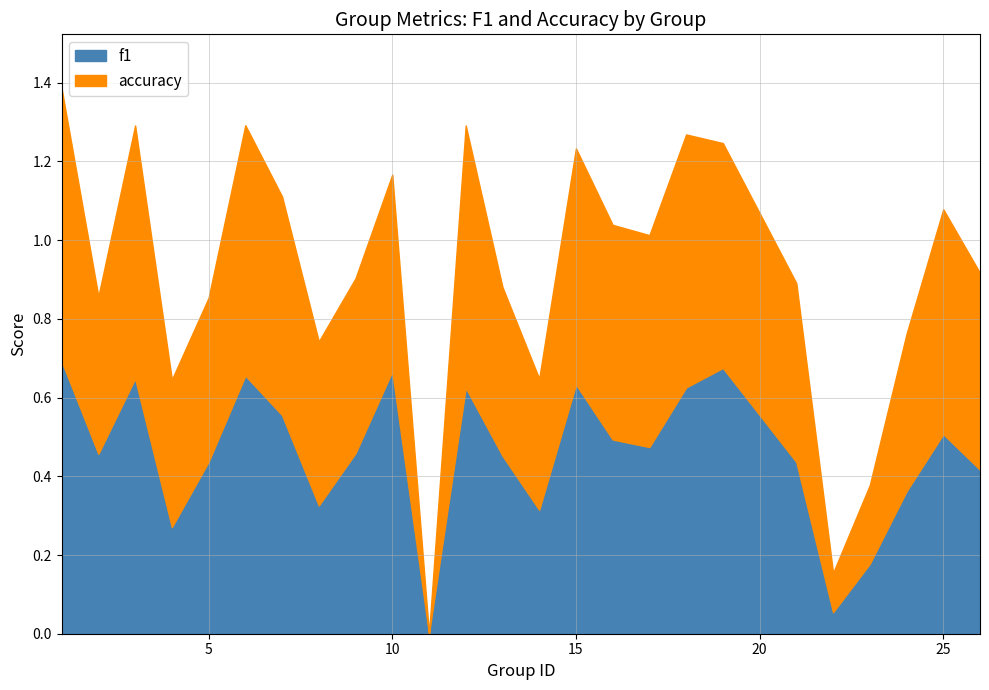

Is it true that f1 equals 0.2 at 5?

False